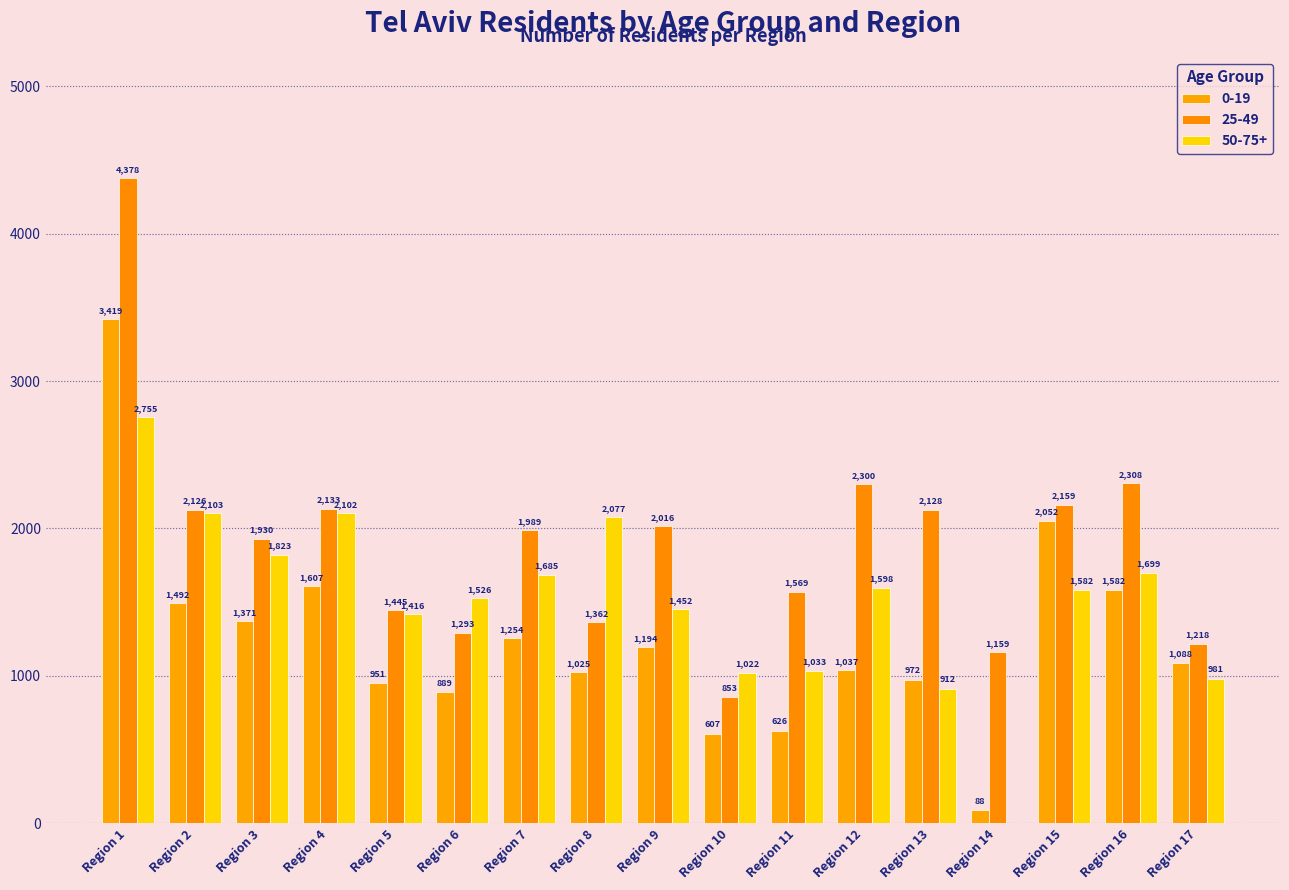

The value of 0-19 at Region 16 is 1582. True or false?

True